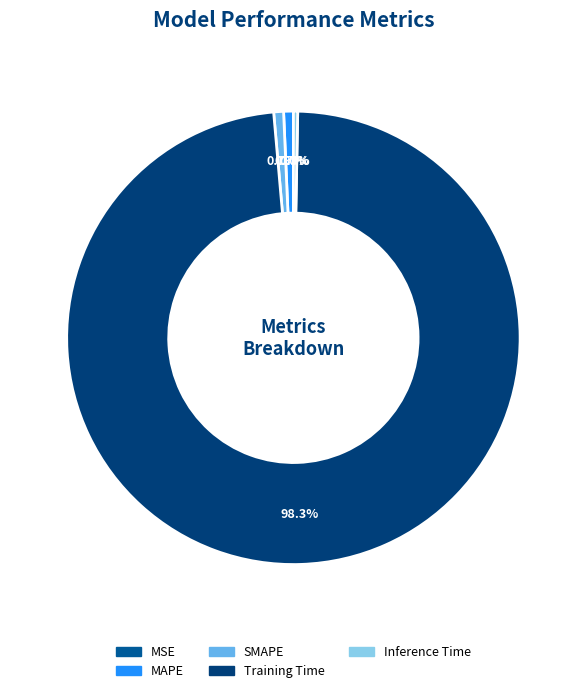

What is the change in value from MAPE to Training Time?

+3.0